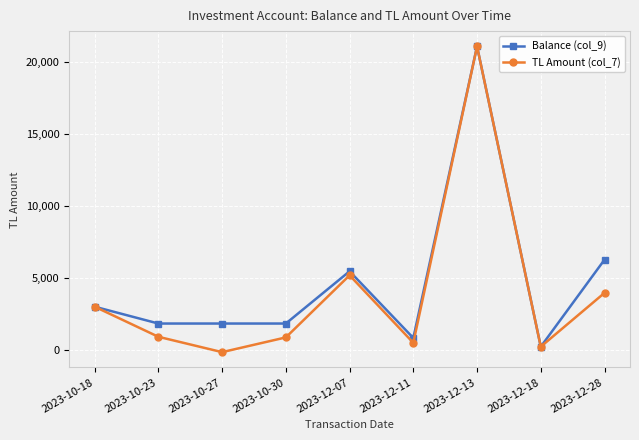

True or false: Balance (col_9) has a value of 5462.2 at 2023-12-07.

True